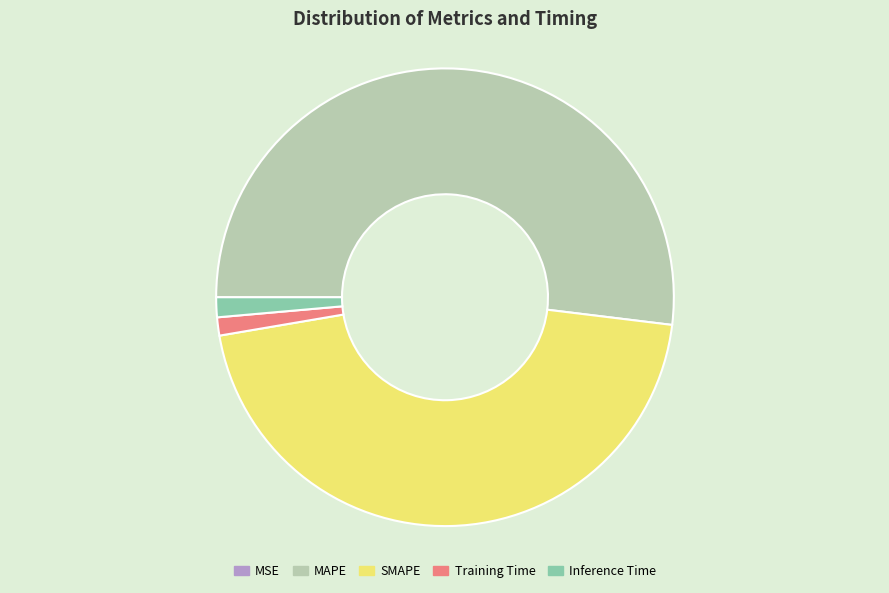

Do Training Time and MAPE together represent more than half of the pie?

Yes